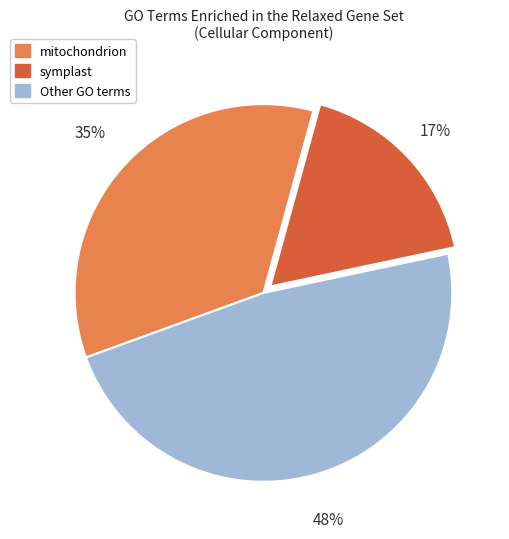

What is the smallest slice in the pie chart?

symplast